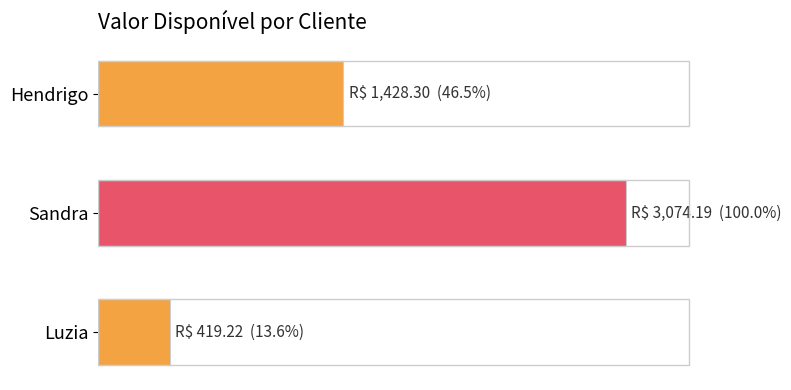

What is the average value?

1640.6